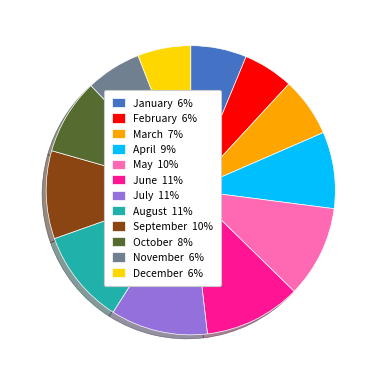

What is the ratio of the value at June 11% to the value at July 11%?

1.0